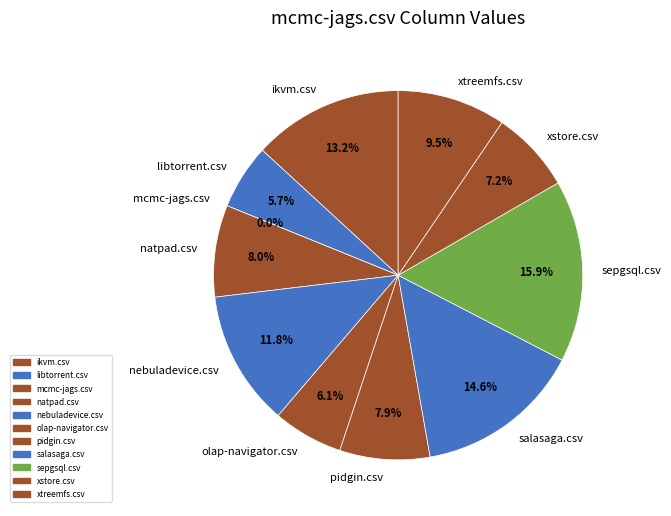

Which category has the smallest portion of the pie?

mcmc-jags.csv